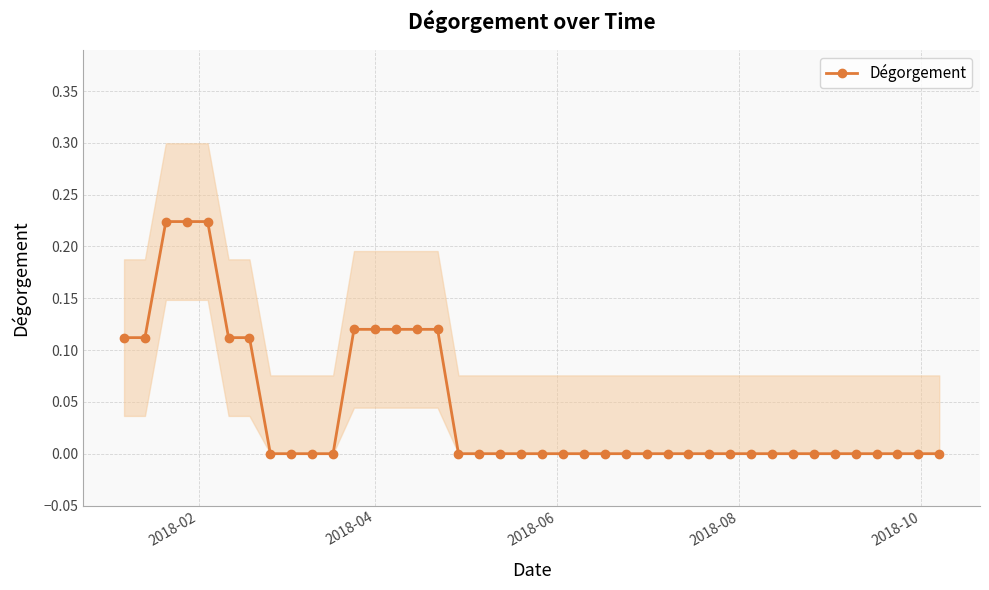

How many lines are shown in the chart?

1